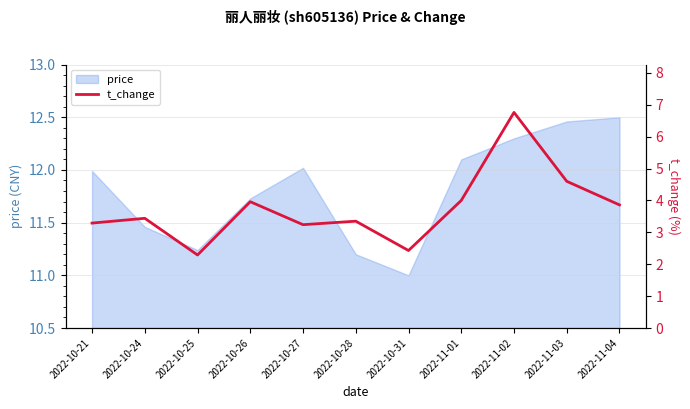

What is the label of the 1st point from the right?

2022-11-04